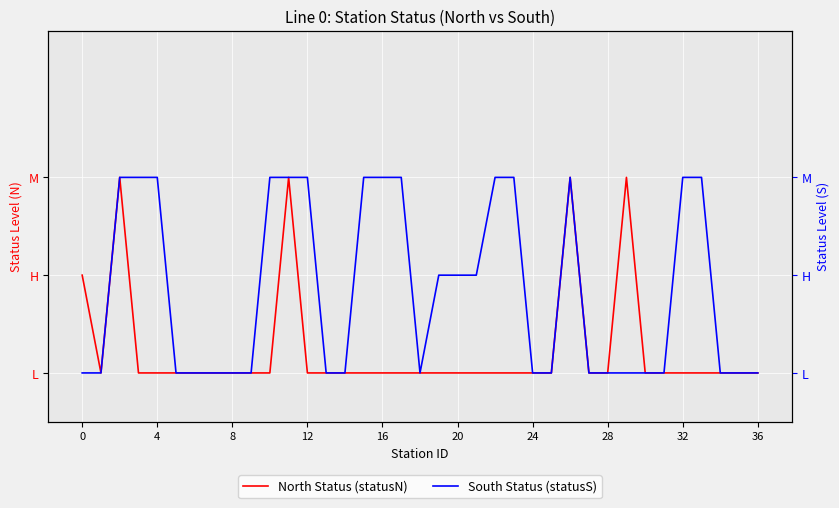

True or false: North Status (statusN) and South Status (statusS) intersect in this chart.

False